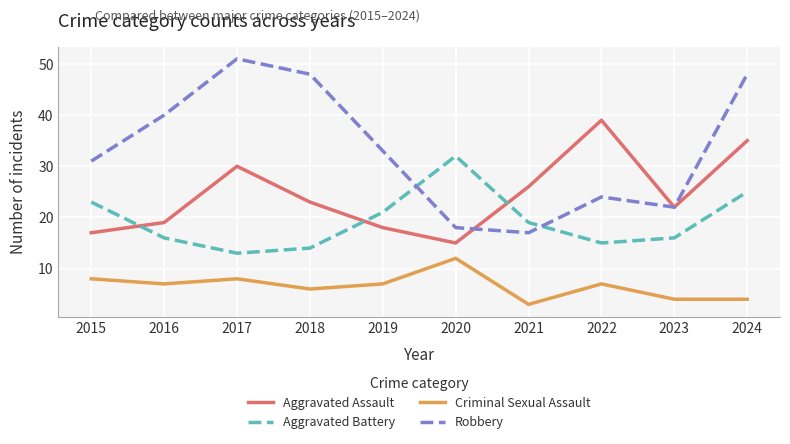

How many lines are shown in the chart?

4